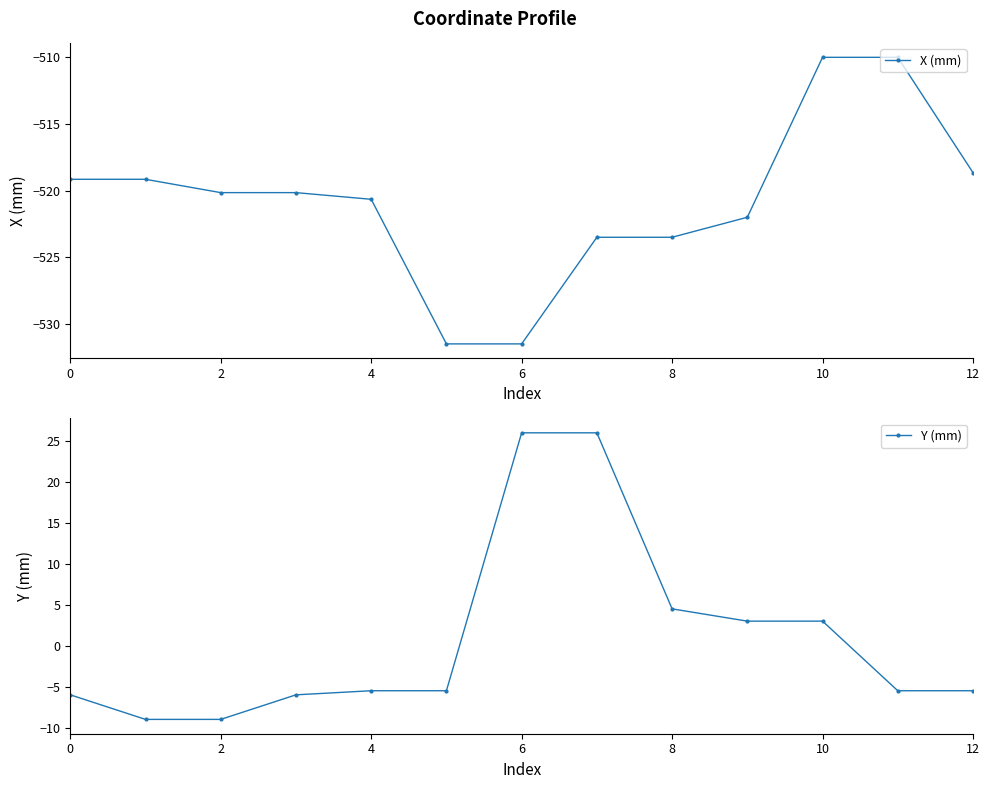

What value does the Y (mm) series have at 0?

-6.0